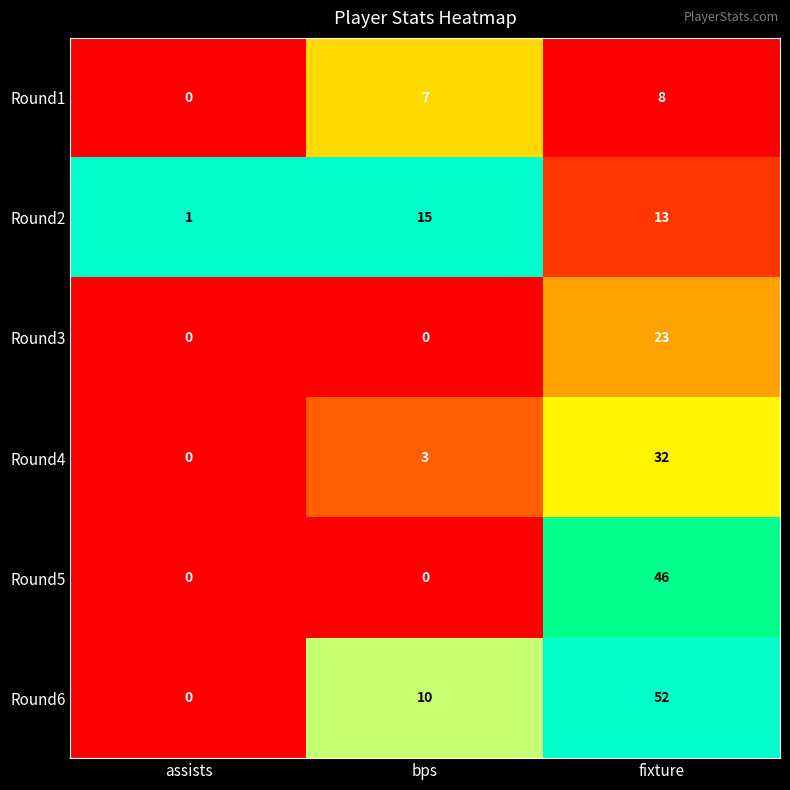

The value of Round1 at bps is 13. True or false?

False